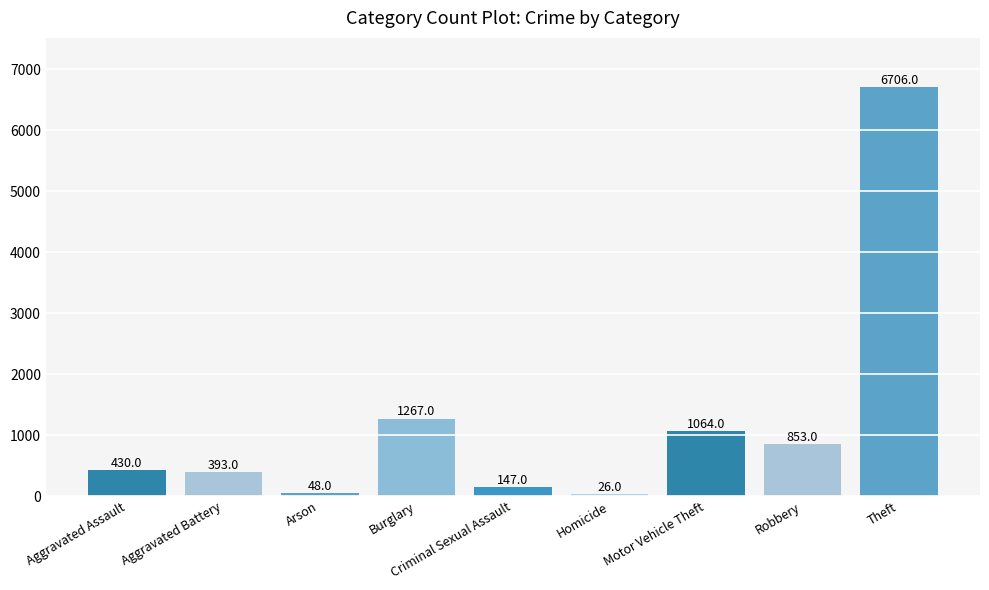

Approximately how many times larger is the value at Homicide compared to Aggravated Assault?

0.1